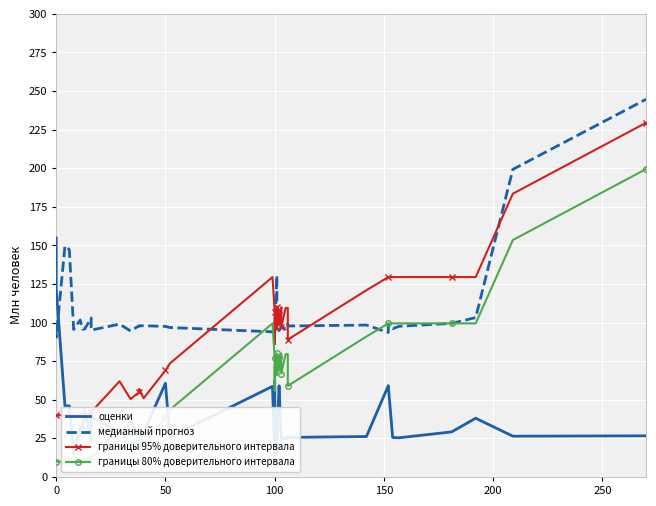

Is the value of границы 80% доверительного интервала at 13 greater than the value of оценки at 35?

Yes